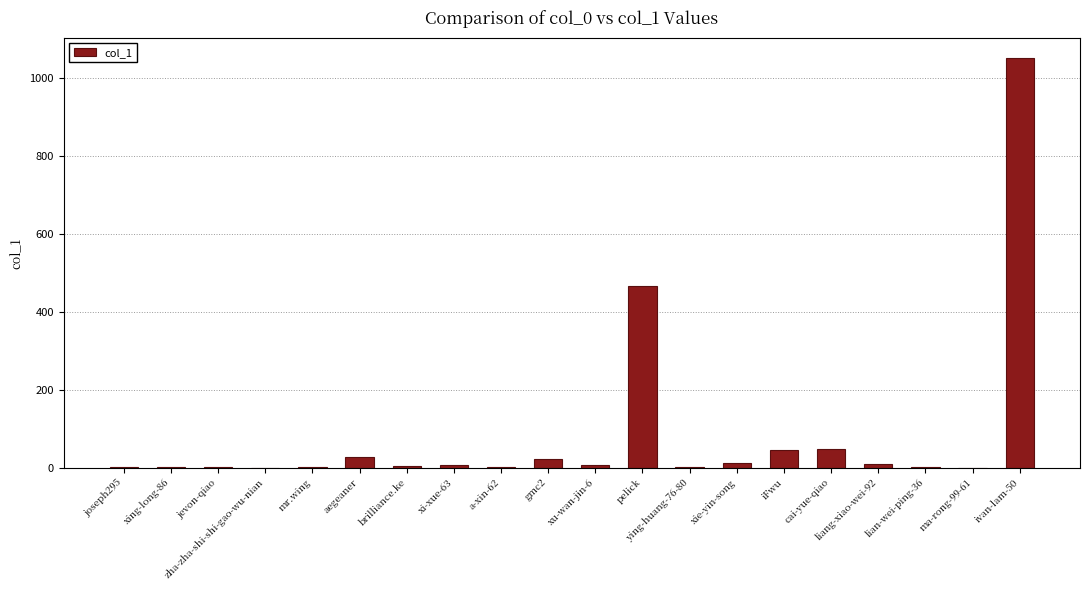

At which category does the chart reach its peak across all series?

ivan-lam-50